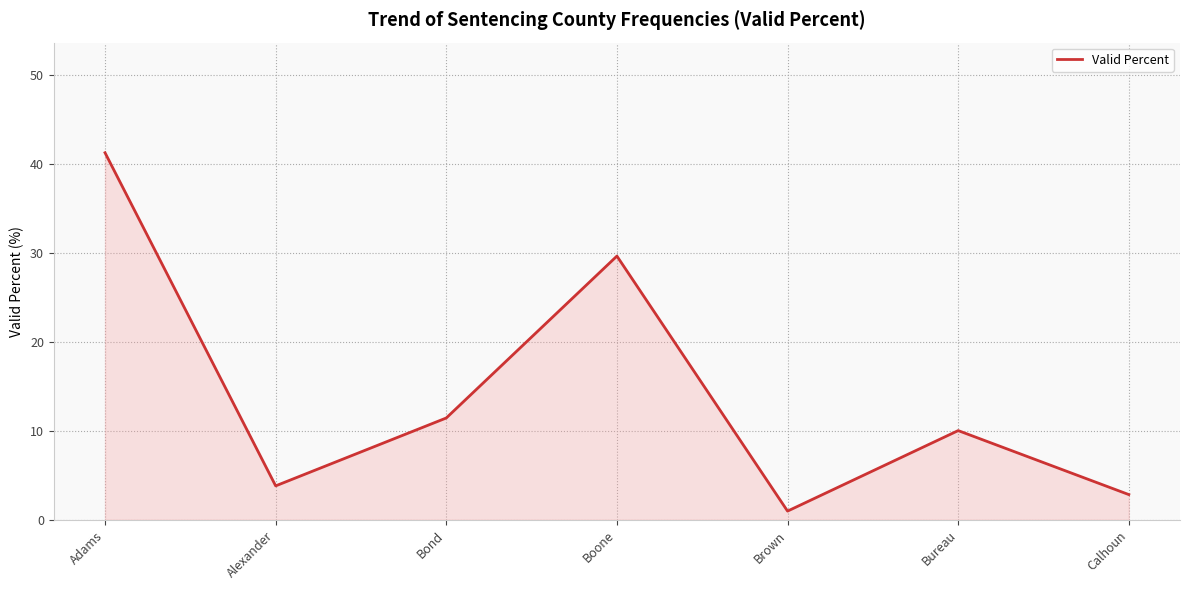

What is the change in value from Boone to Brown?

-28.7